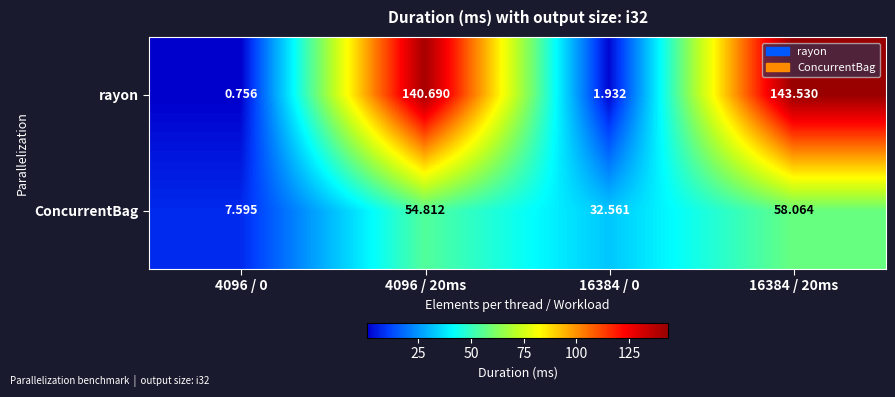

Which series has the largest range (max minus min)?

rayon